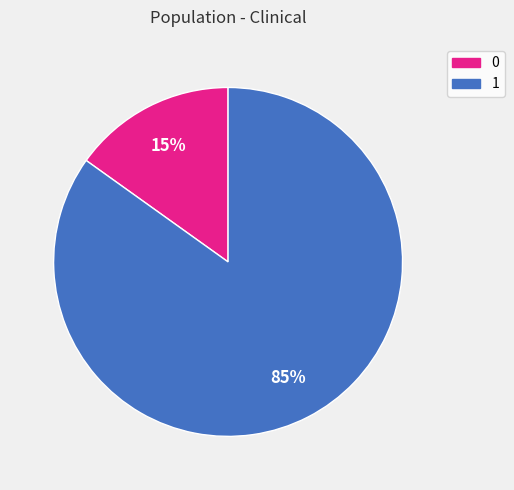

To the nearest percent, what is the average slice percentage?

50%